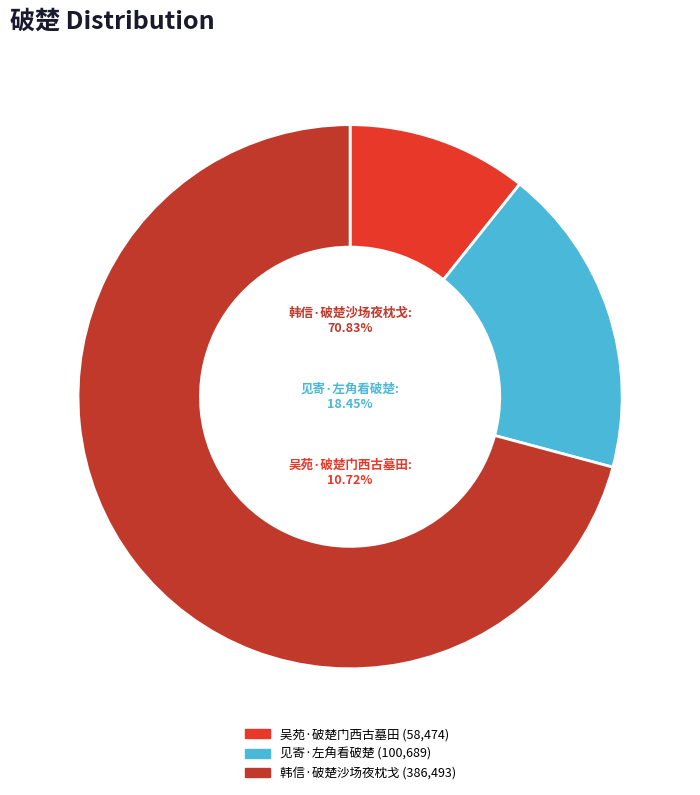

How many slices are in this pie chart?

3